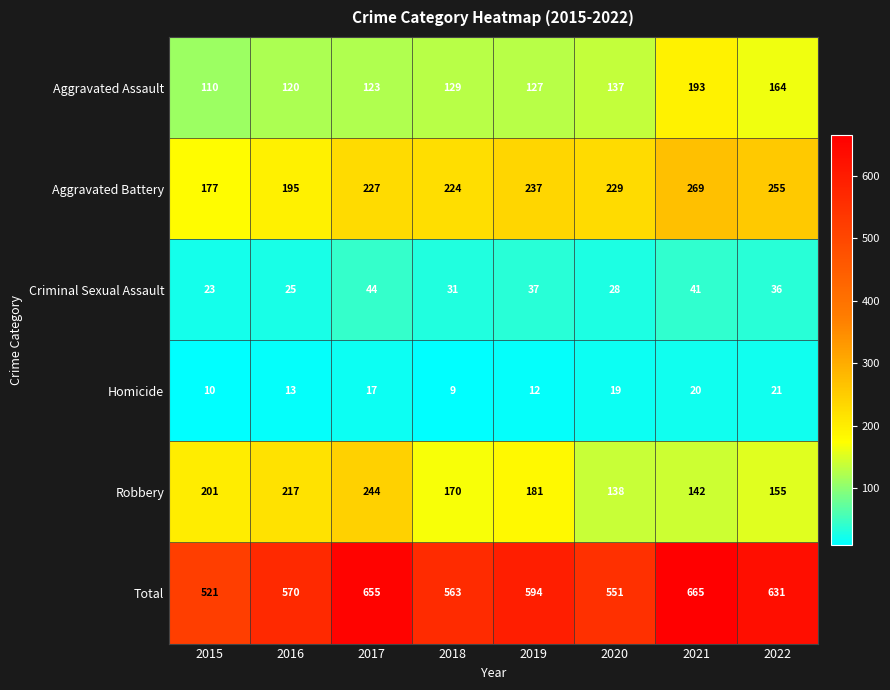

At 2018, list the series in order from smallest to largest.

Homicide, Criminal Sexual Assault, Aggravated Assault, Robbery, Aggravated Battery, Total